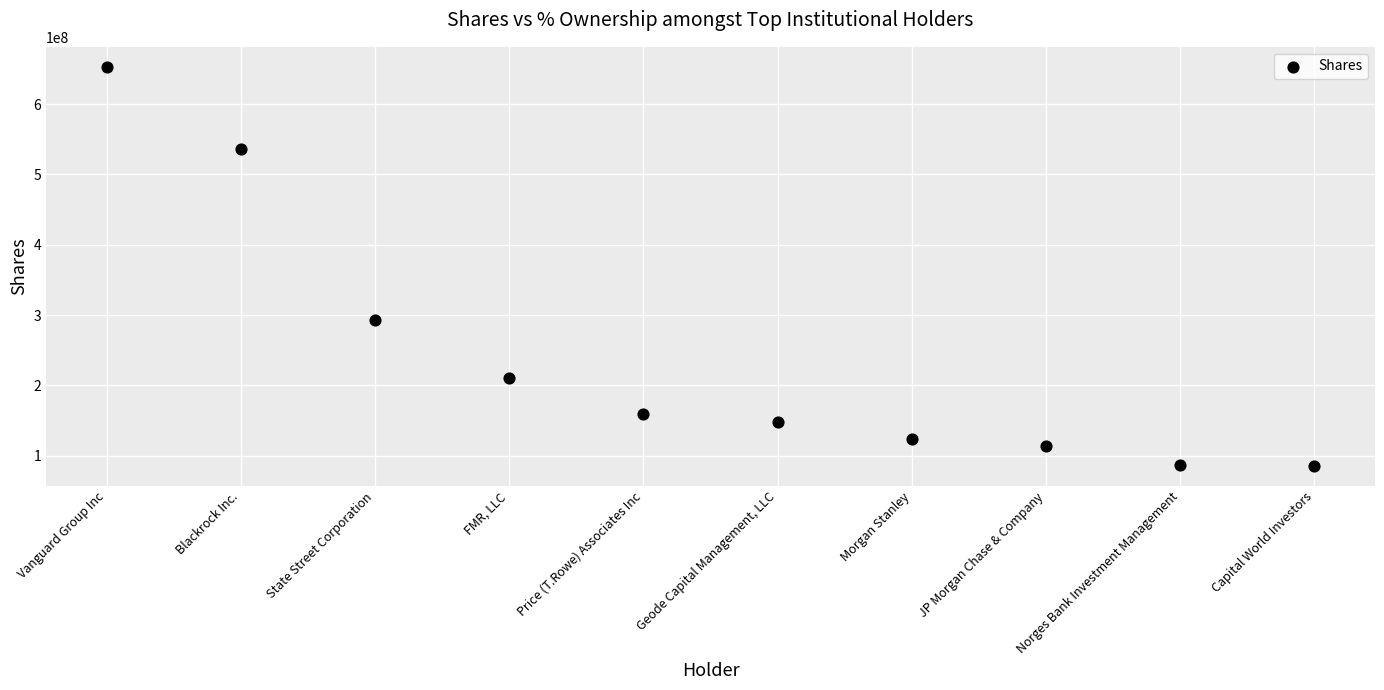

What Y value in the scatter plot is closest to 369377403?

293614078